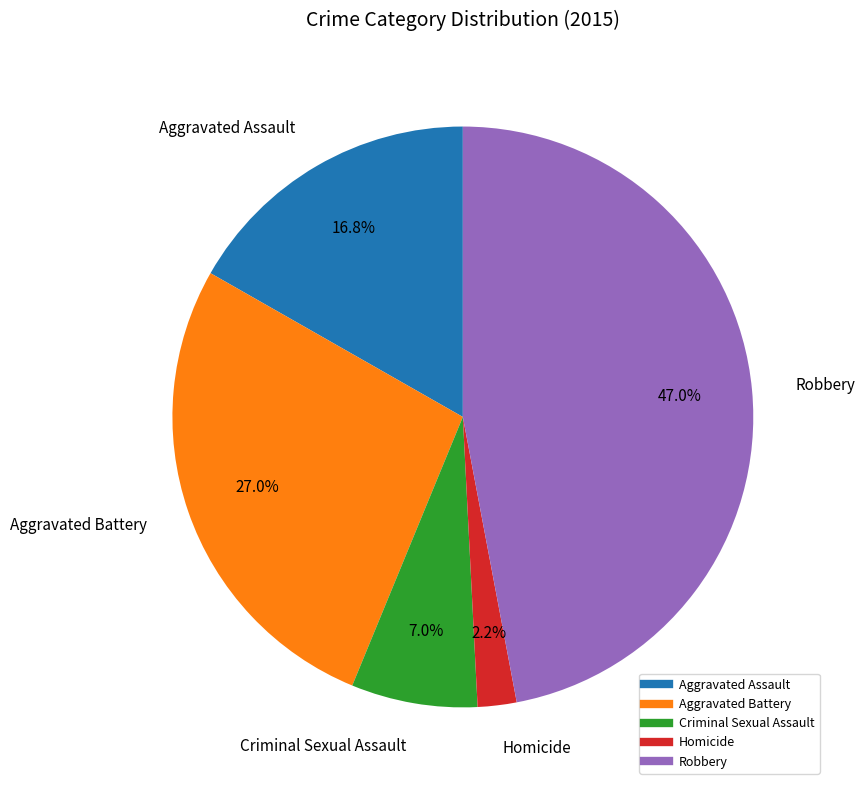

True or false: Robbery accounts for 34% of the total.

False